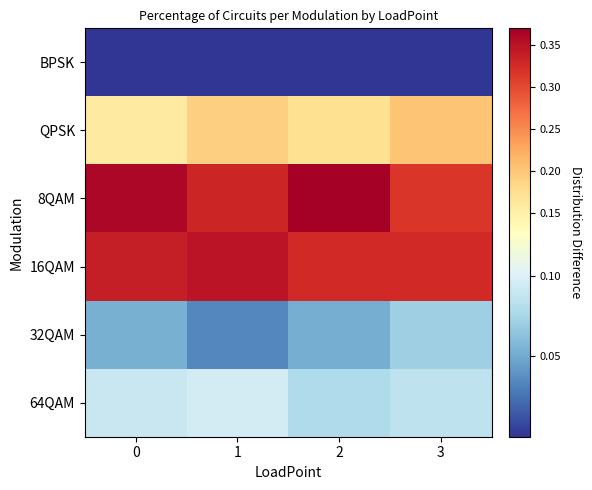

What is the total value across all series at 0?

1.0